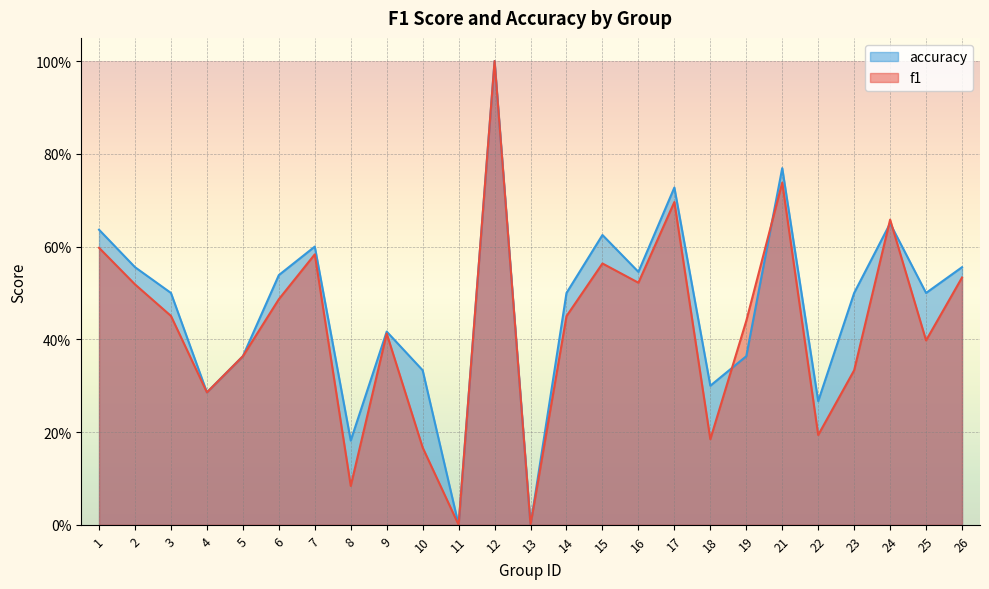

Reading left to right, extract all data points from this chart.

f1: 0.6	0.5	0.5	0.3	0.4	0.5	0.6	0.1	0.4	0.2	0.0	1.0	0.0	0.5	0.6	0.5	0.7	0.2	0.4	0.7	0.2	0.3	0.7	0.4	0.5
accuracy: 0.6	0.6	0.5	0.3	0.4	0.5	0.6	0.2	0.4	0.3	0.0	1.0	0.0	0.5	0.6	0.5	0.7	0.3	0.4	0.8	0.3	0.5	0.7	0.5	0.6